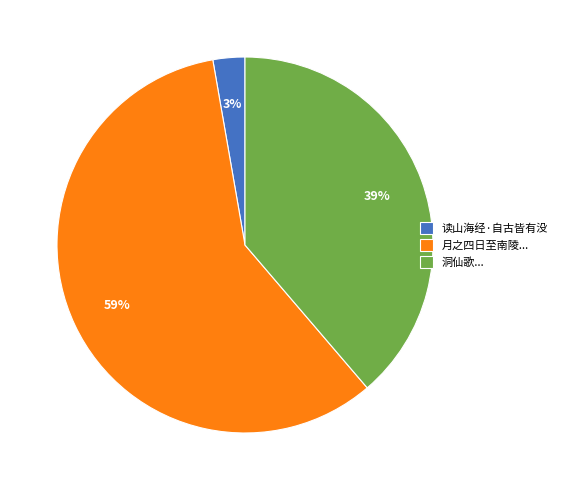

What is the smallest slice in the pie chart?

读山海经·自古皆有没